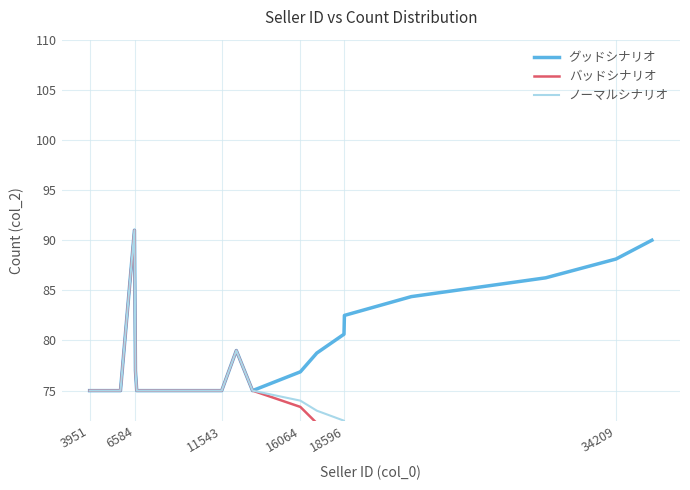

The グッドシナリオ series shows 130.5 at 34209. True or false?

False